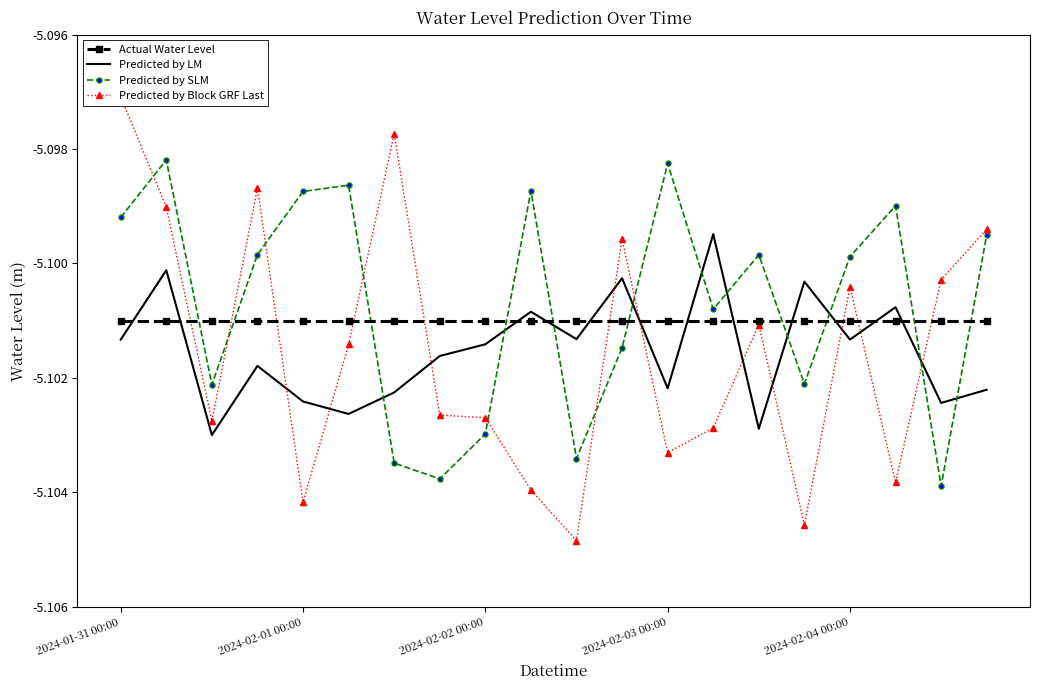

True or false: Actual Water Level and Predicted by LM intersect in this chart.

True